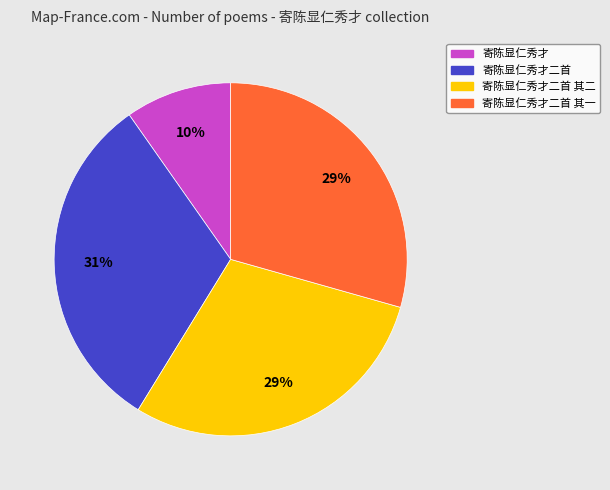

Does any single category account for the majority?

No